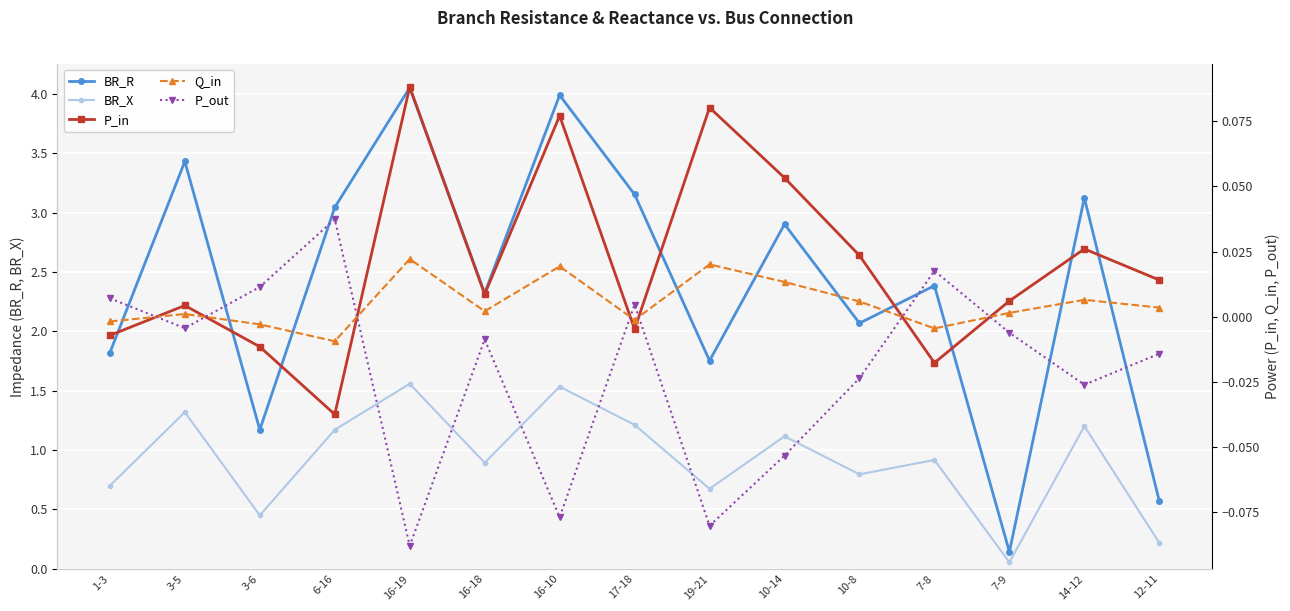

The value of BR_R at 10-14 is 2.9. True or false?

True